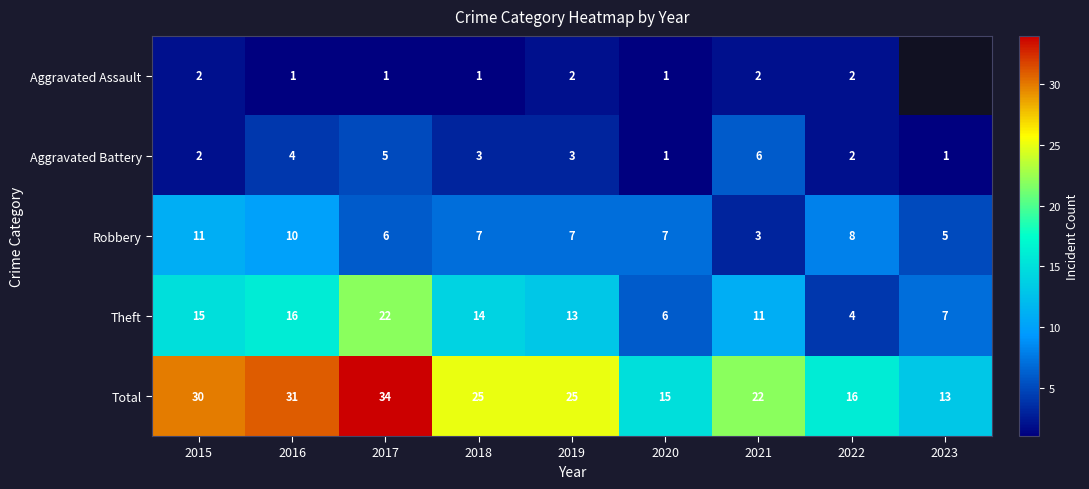

At which label does Robbery reach its peak?

2015